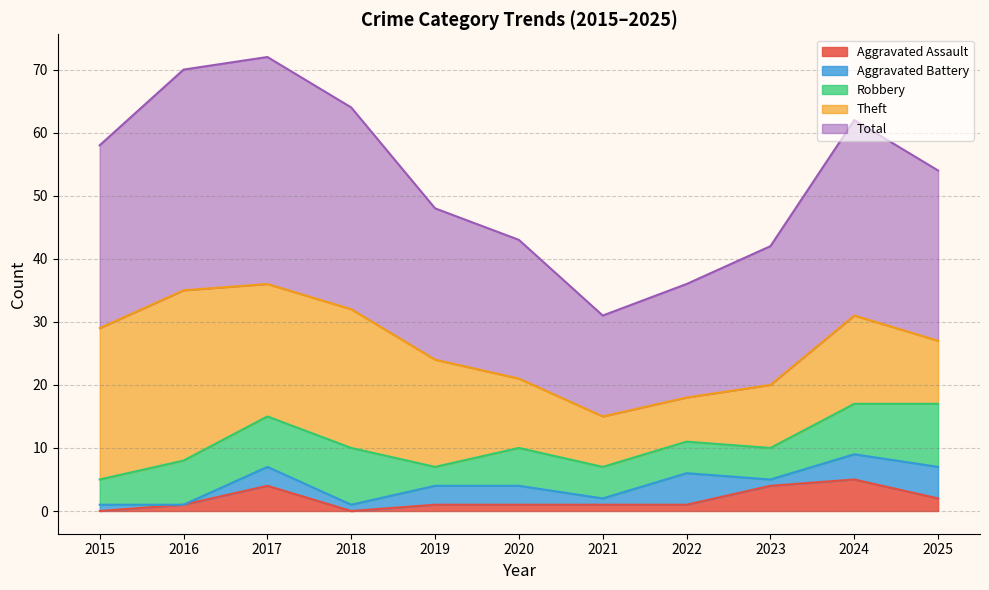

At how many categories does at least one series exceed 5?

11